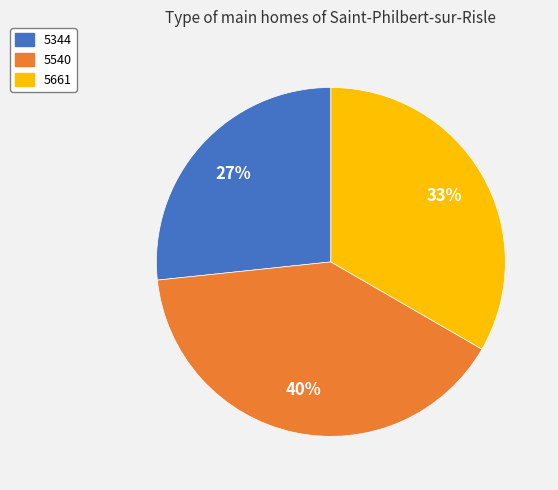

How many segments does this pie chart have?

3